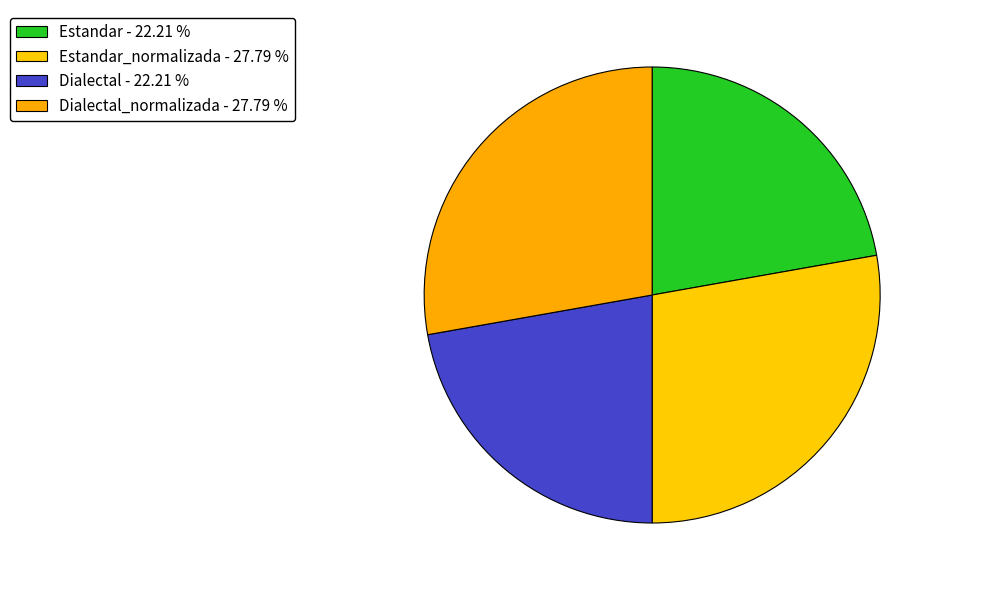

How many slices are in this pie chart?

4